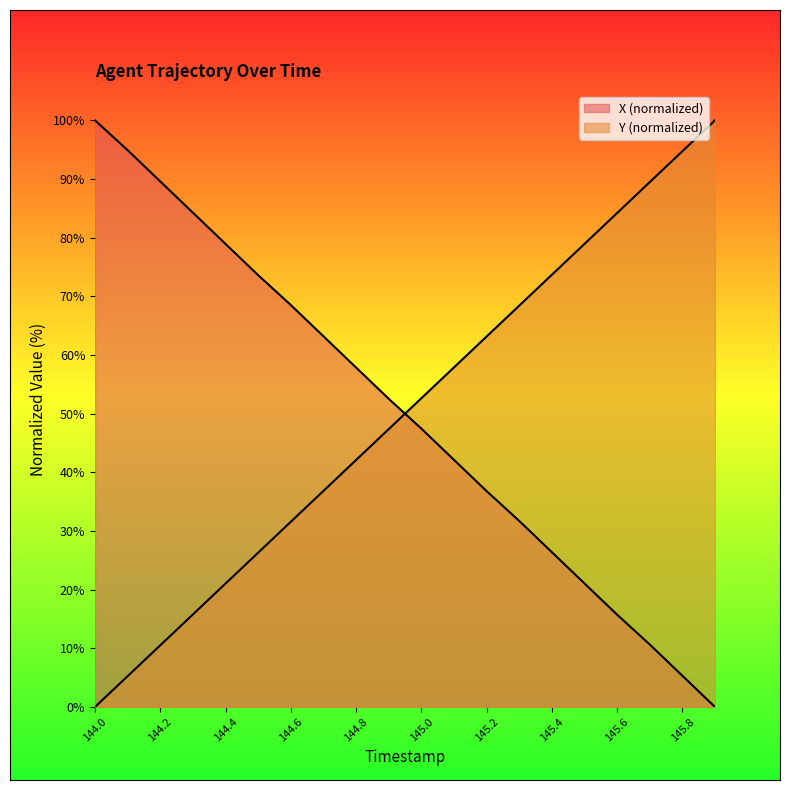

What are all the series names shown in the legend?

X, Y